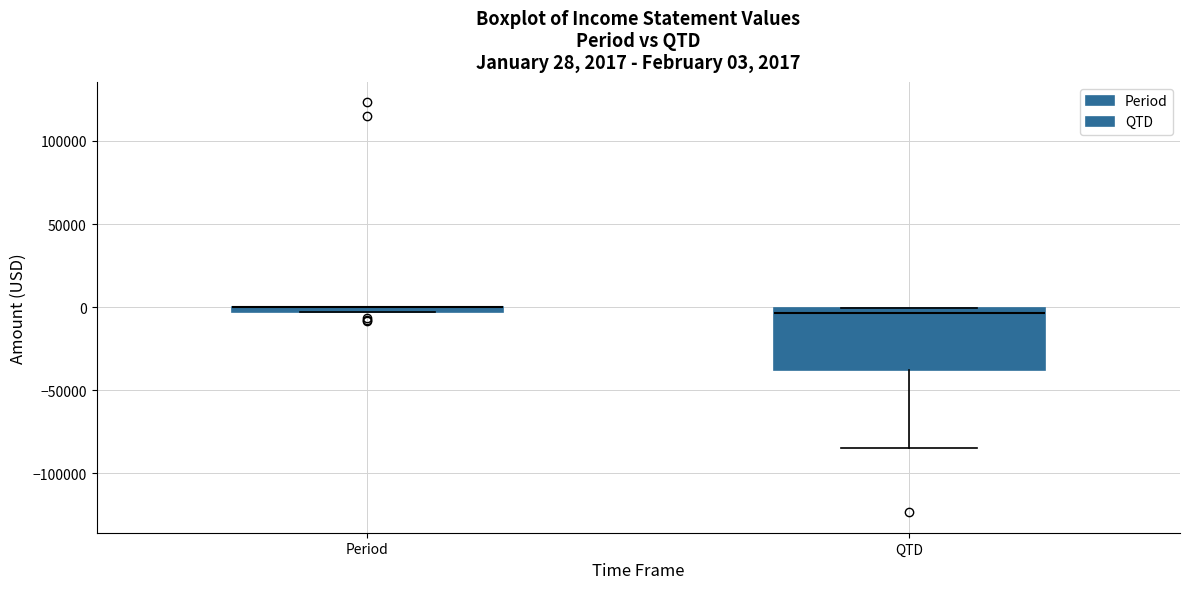

Comparing the boxes themselves (not the whiskers), which one is the tallest?

QTD